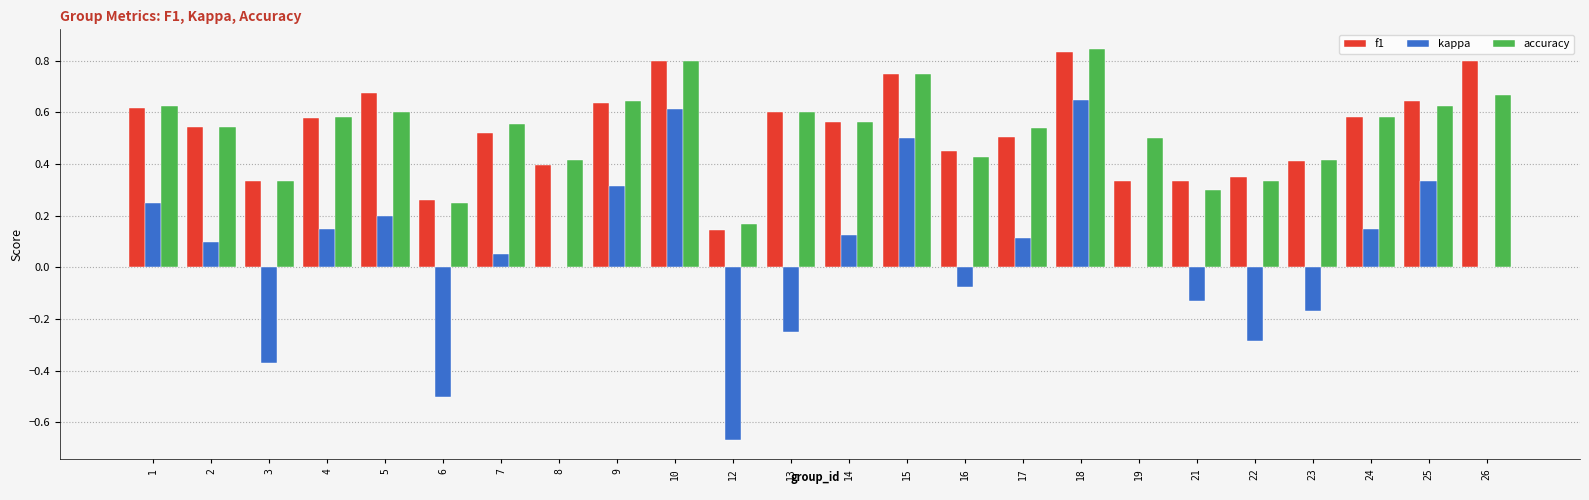

What is the sum of all kappa values?

1.1